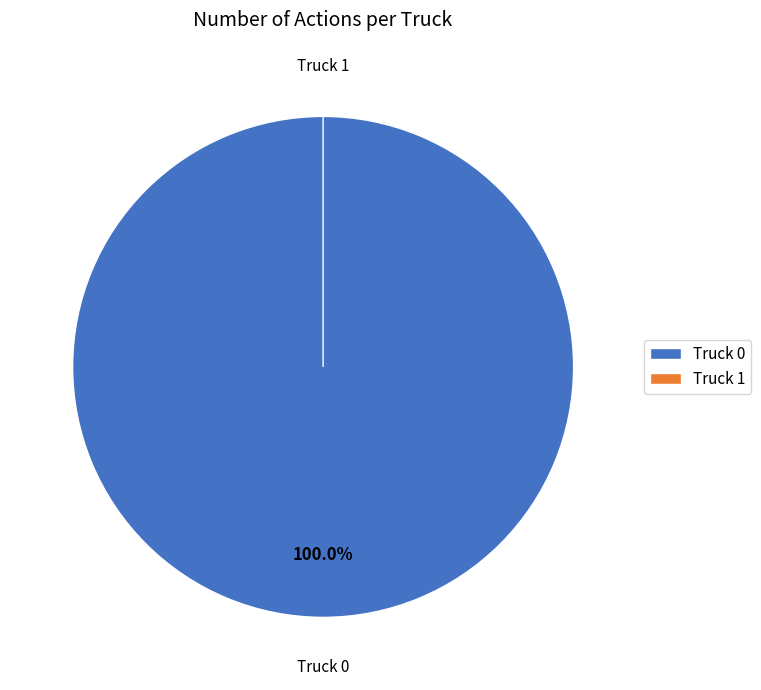

Does Truck 1 account for over 50% of the chart?

No